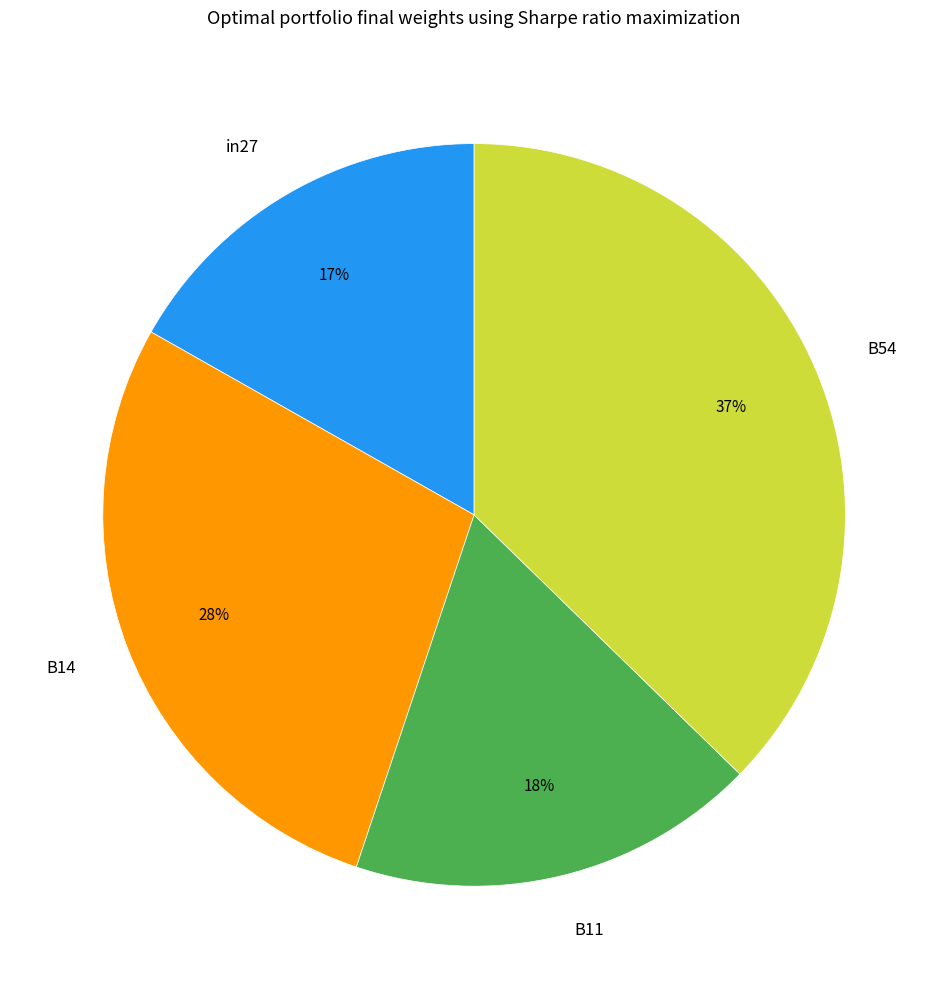

True or false: B14 accounts for 19% of the total.

False